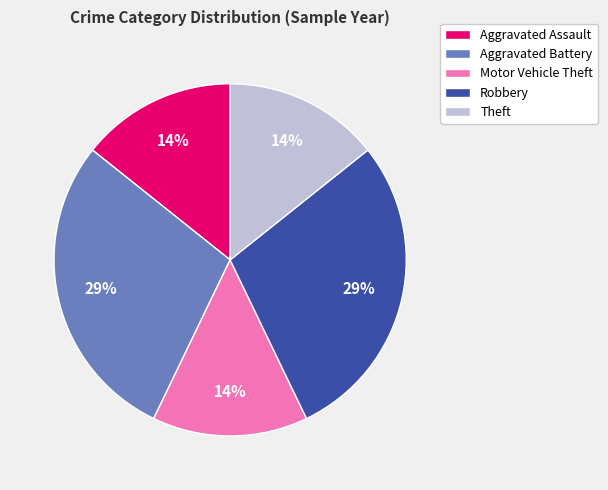

To the nearest percent, what is the combined percentage of Theft and Aggravated Battery?

43%